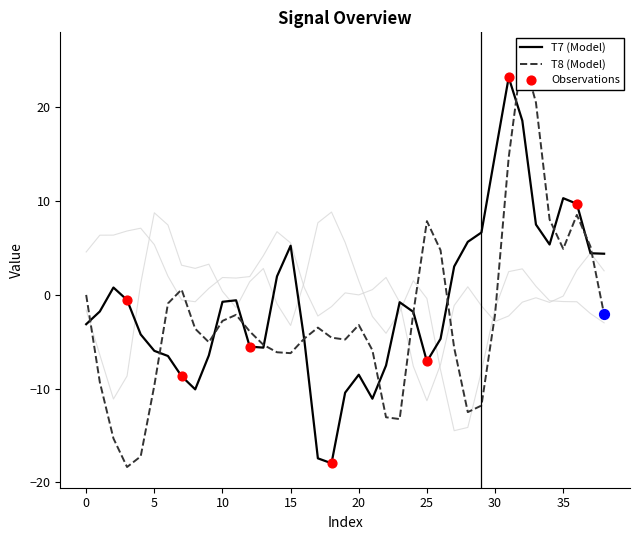

The value of T7 (Model) at 30 is 7.3. True or false?

False